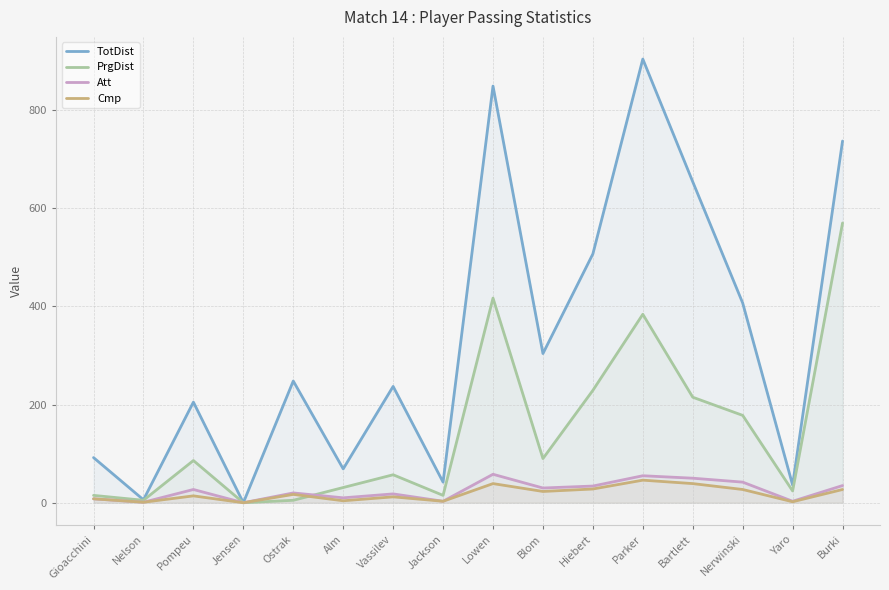

What value does the Att series have at Alm, to the nearest 10?

10